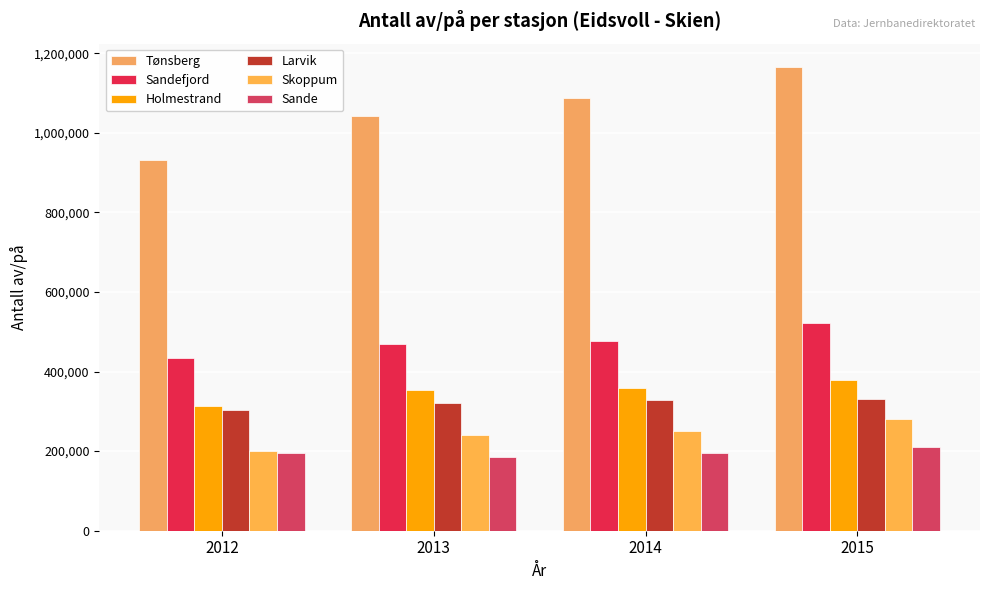

How many data points in Tønsberg are less than 1086214?

2